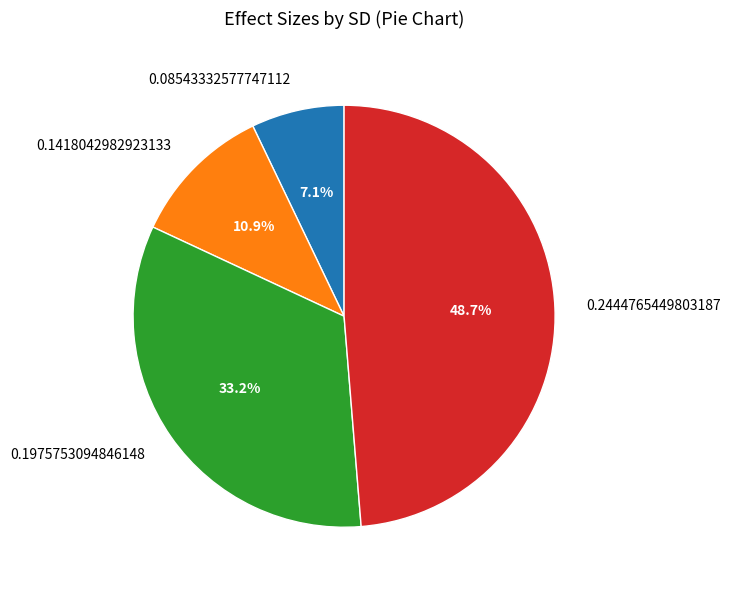

To the nearest percent, what is the average slice percentage?

25%